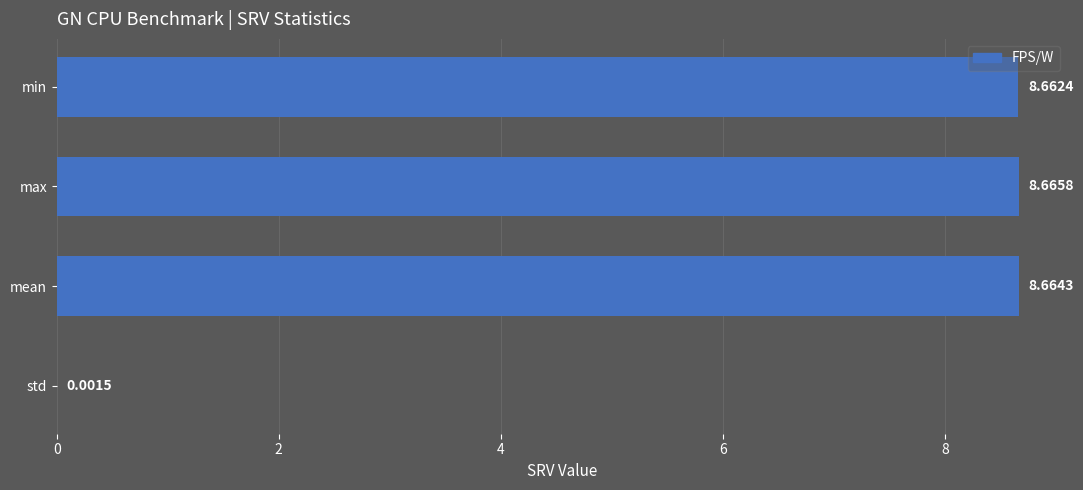

Which label corresponds to the largest value in the chart?

max